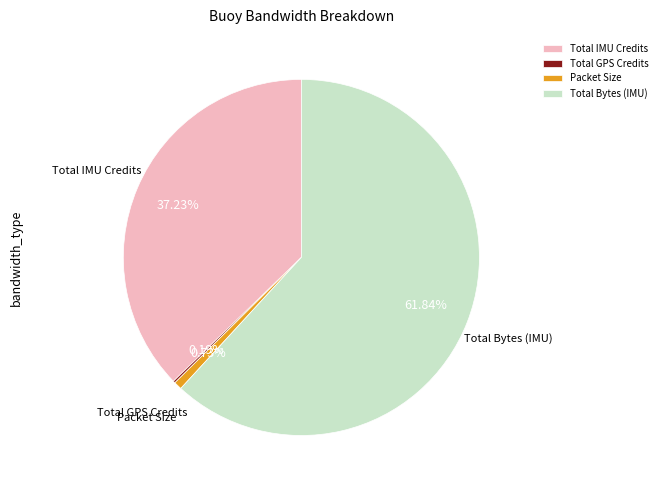

Is it true that Total IMU Credits is 37% of the pie?

True